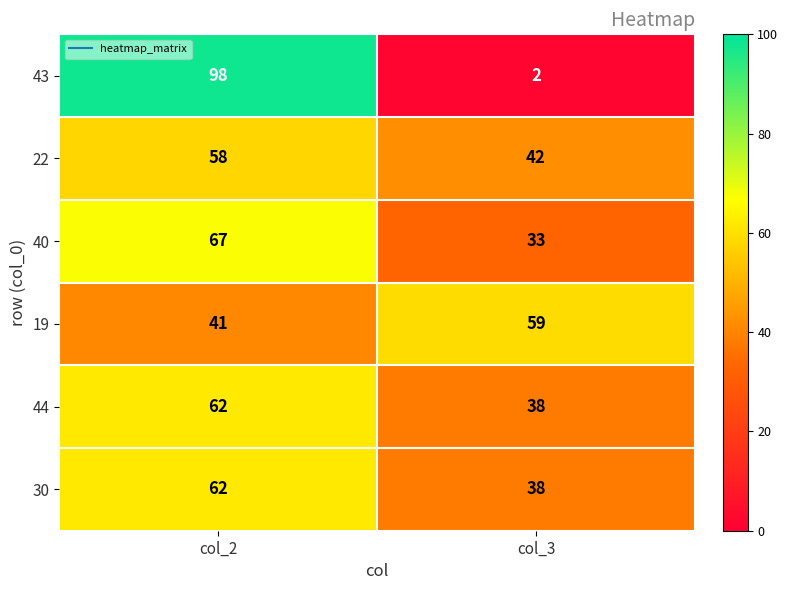

What is the difference between the maximum and minimum values in the 43 series?

96